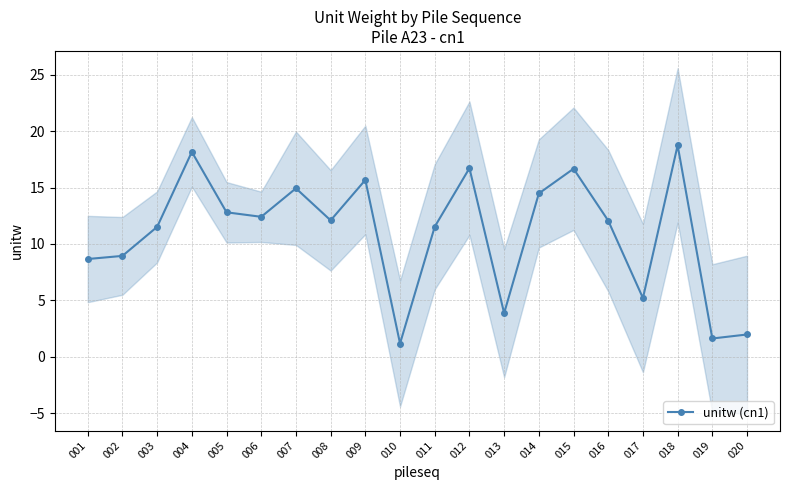

What is the value of the 4th point from the left?

18.2